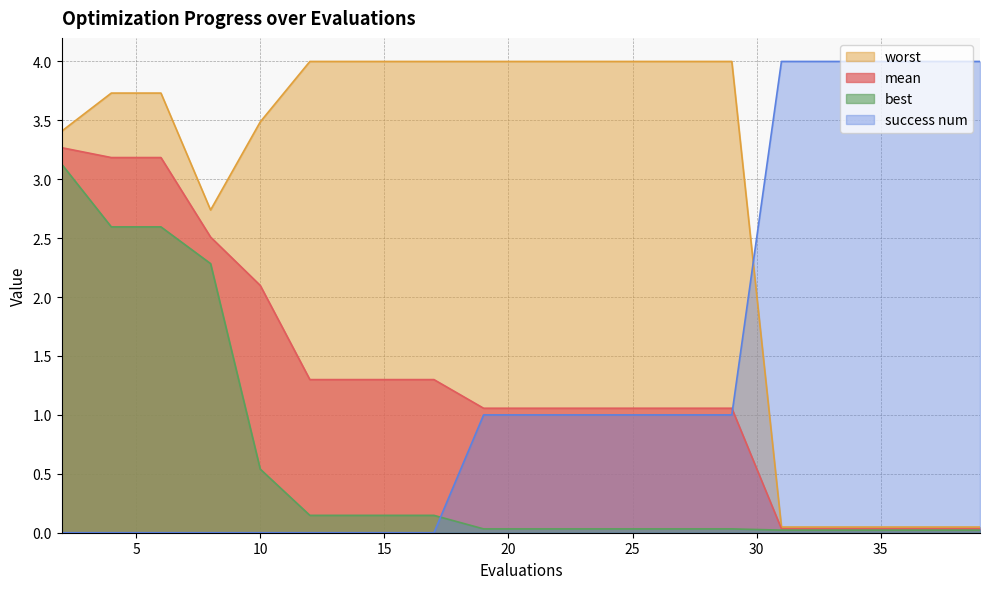

What is the difference between the maximum and minimum values in the mean series?

3.2